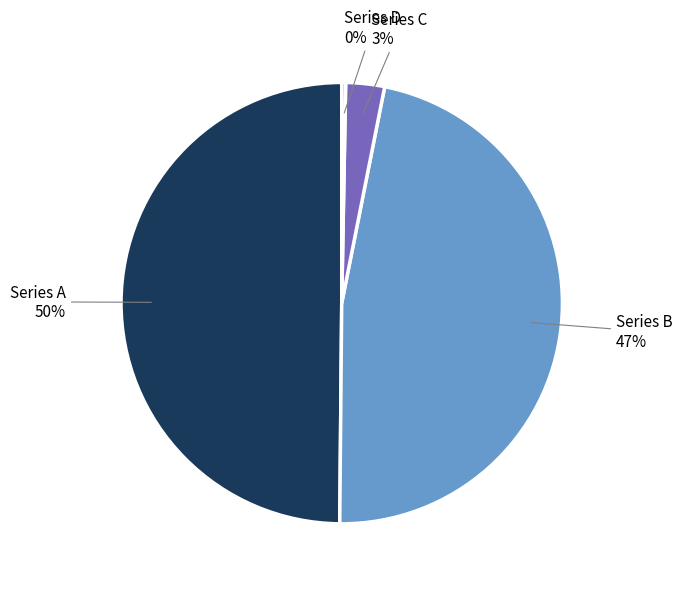

Rank the categories by value from lowest to highest.

Series D, Series C, Series B, Series A